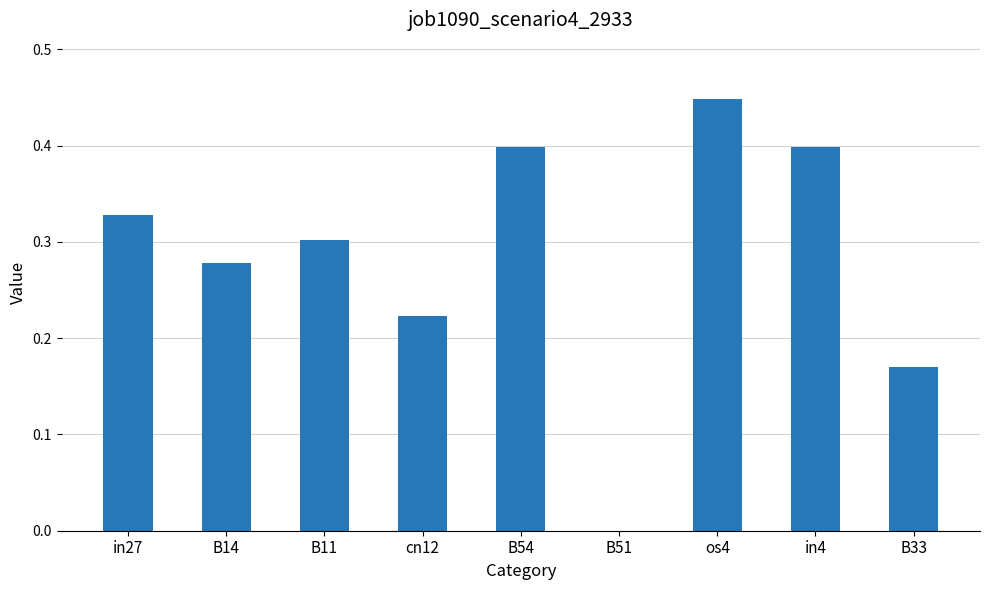

Are the bars horizontal?

No